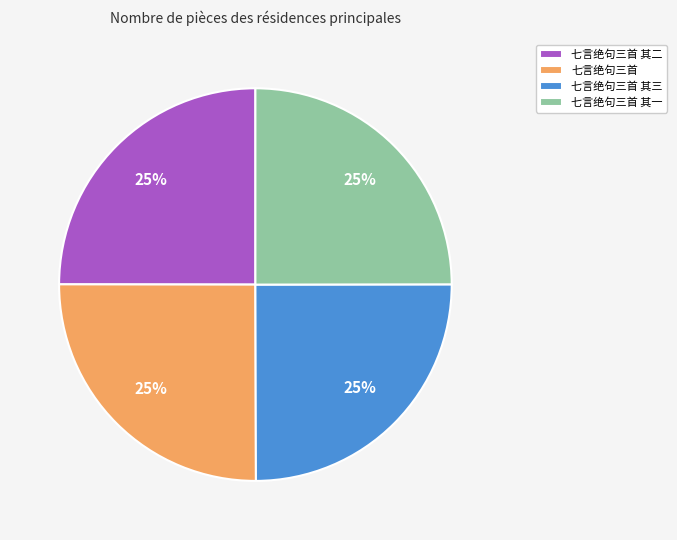

Is there any slice that represents more than half of the pie?

No